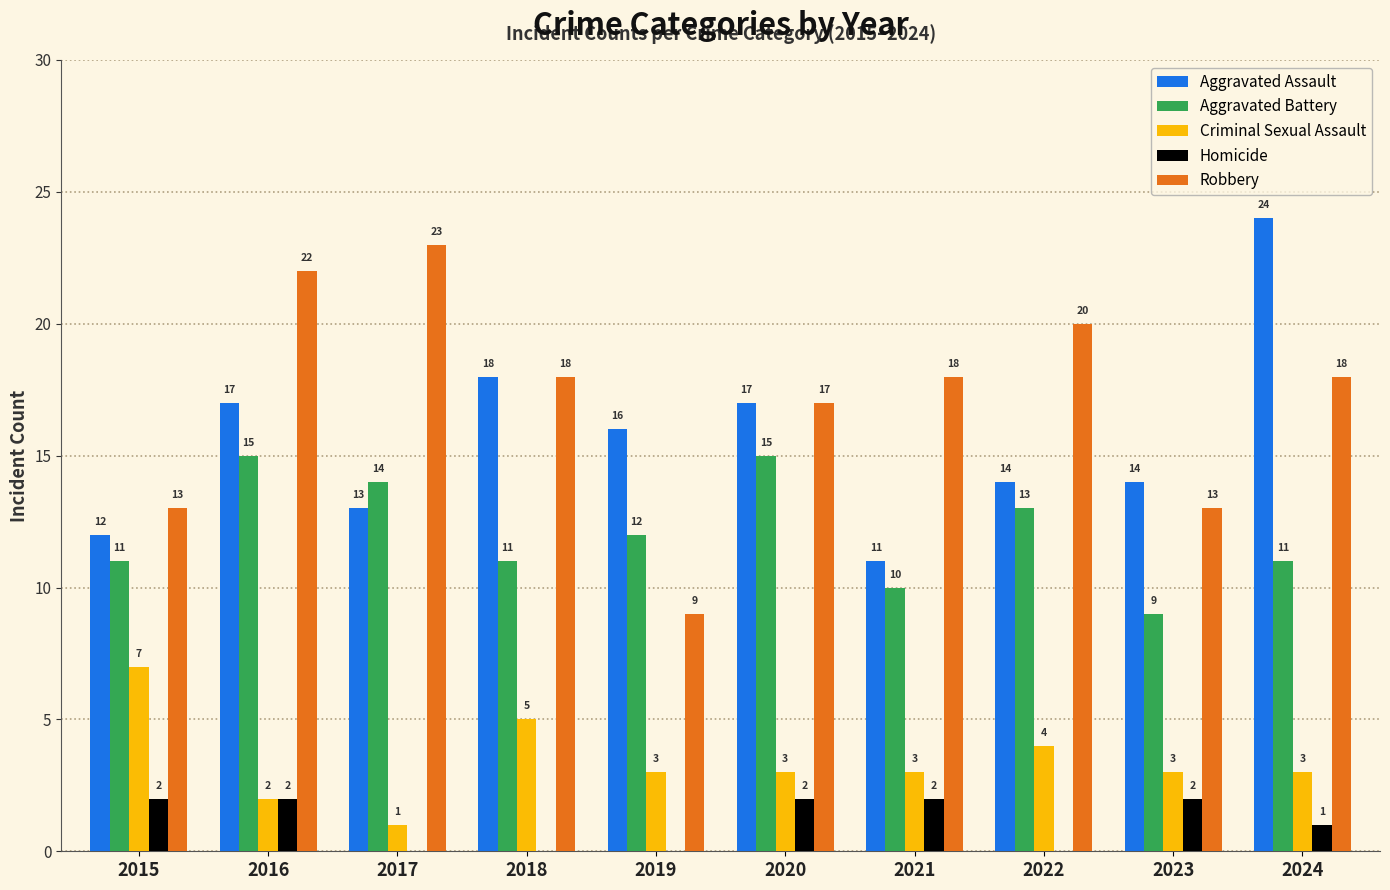

Which series has the largest total across all categories?

Robbery